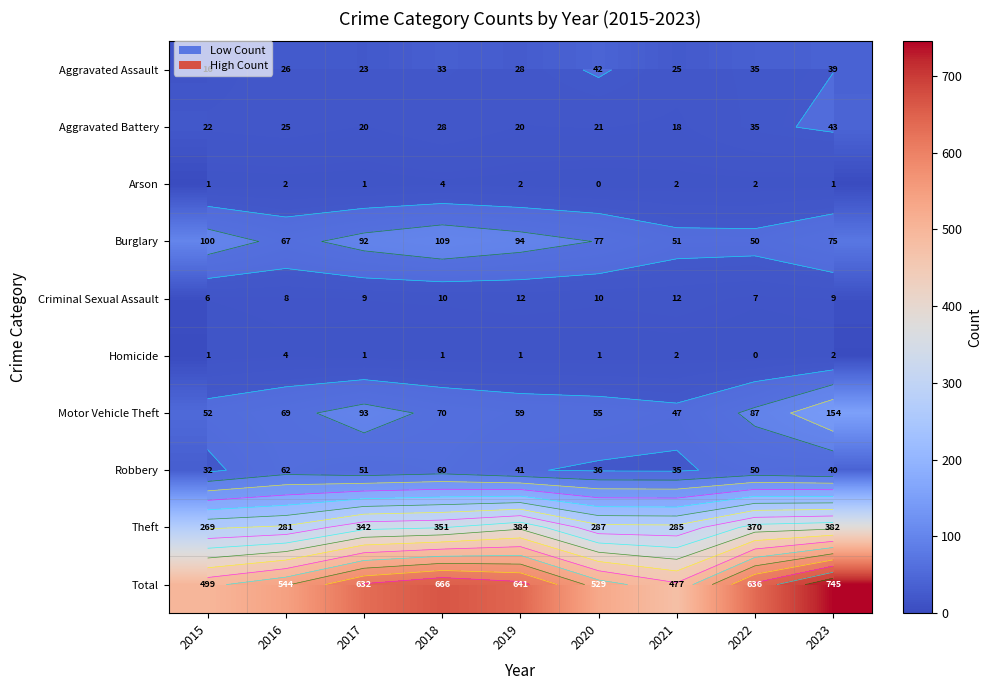

At which label is Total closest to 611?

2017